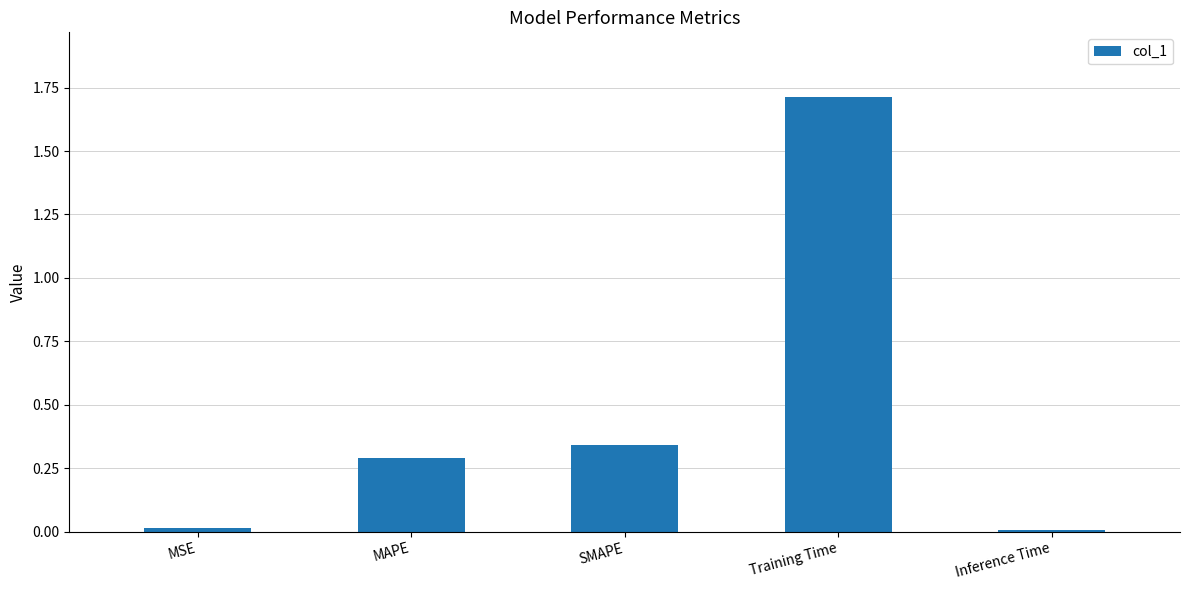

True or false: the data shows 0.3 at SMAPE.

True